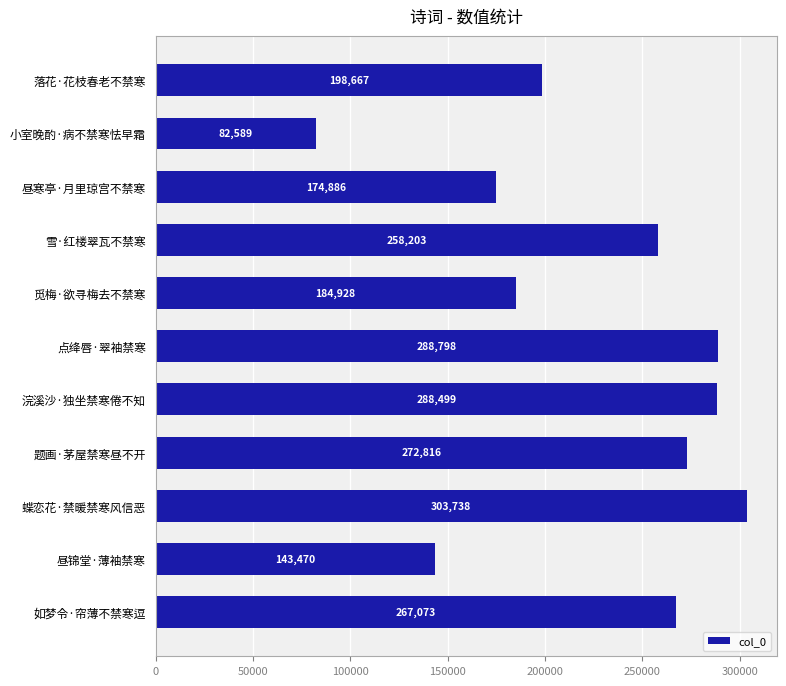

Is it true that the value at 如梦令·帘薄不禁寒逗 is 267073?

True